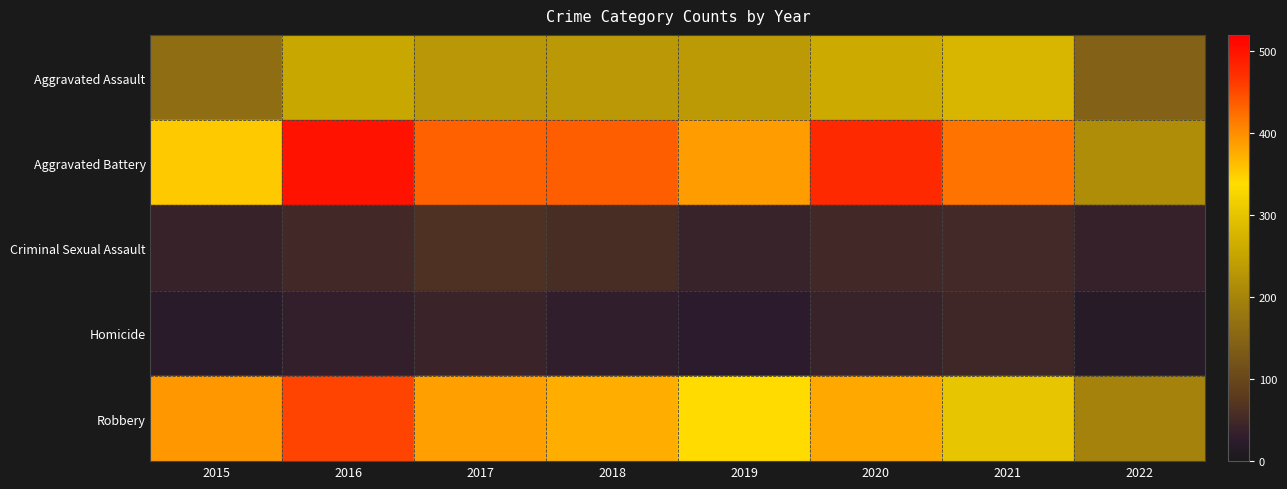

Count the number of categories in the chart.

8